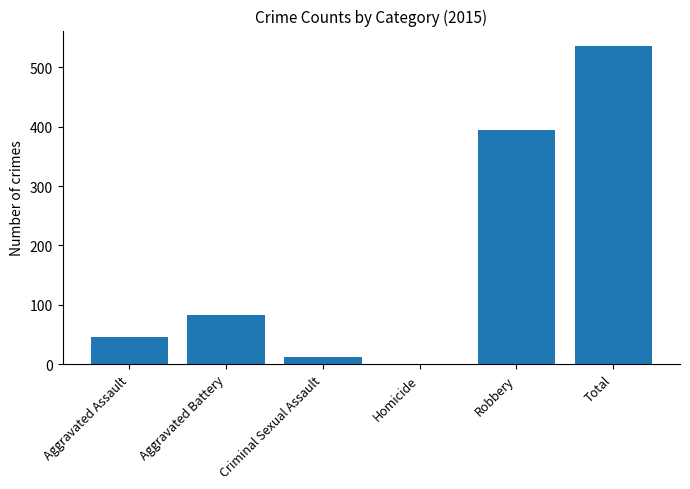

The chart shows a value of 535 at Total. True or false?

True